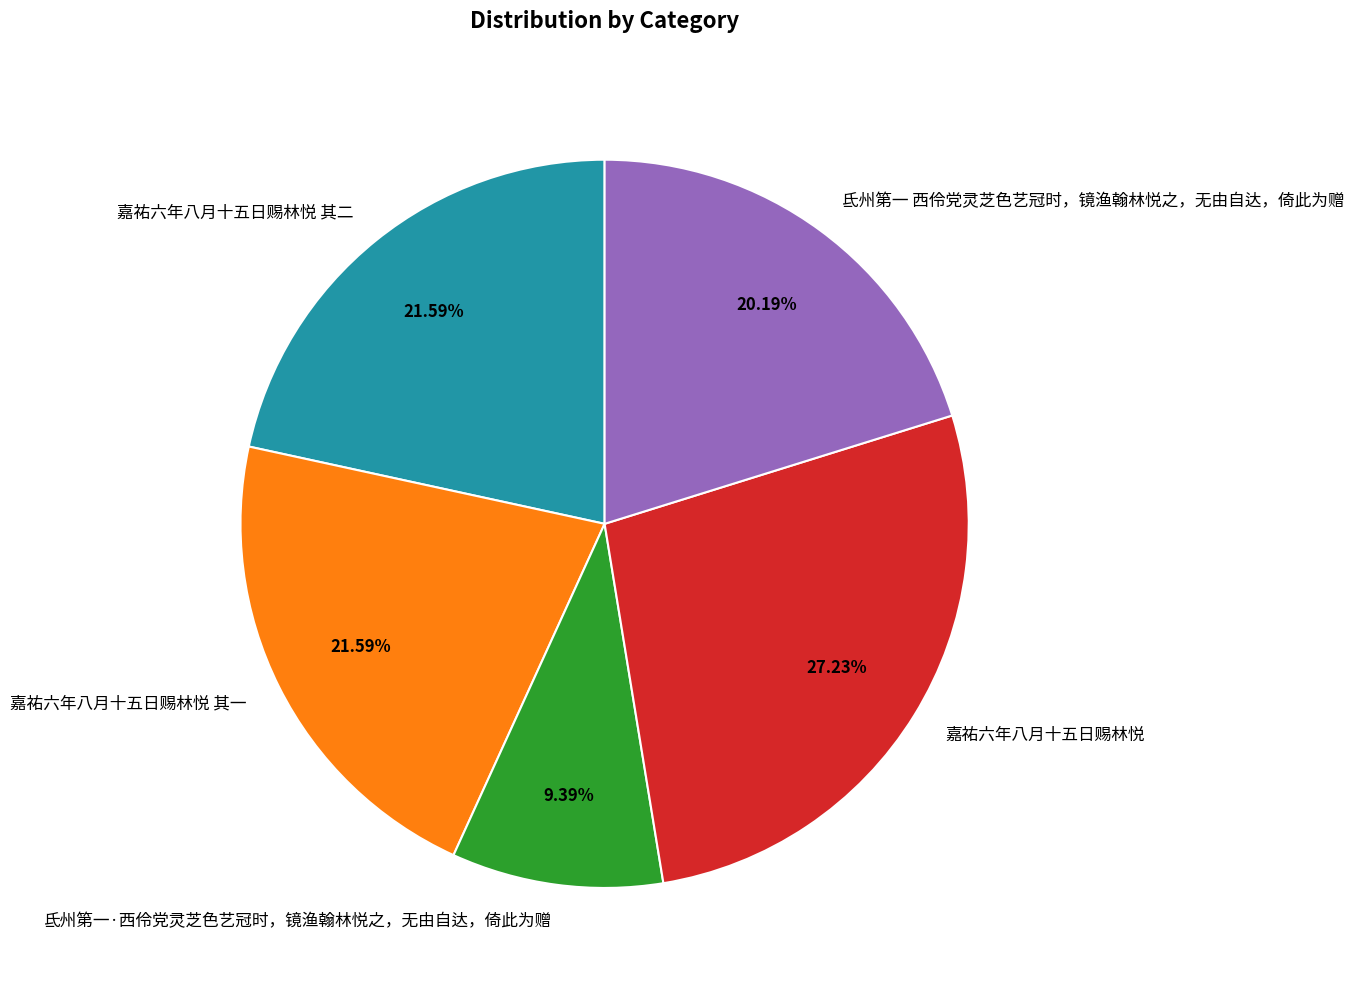

Which slice is the smallest?

氐州第一·西伶党灵芝色艺冠时，镜渔翰林悦之，无由自达，倚此为赠